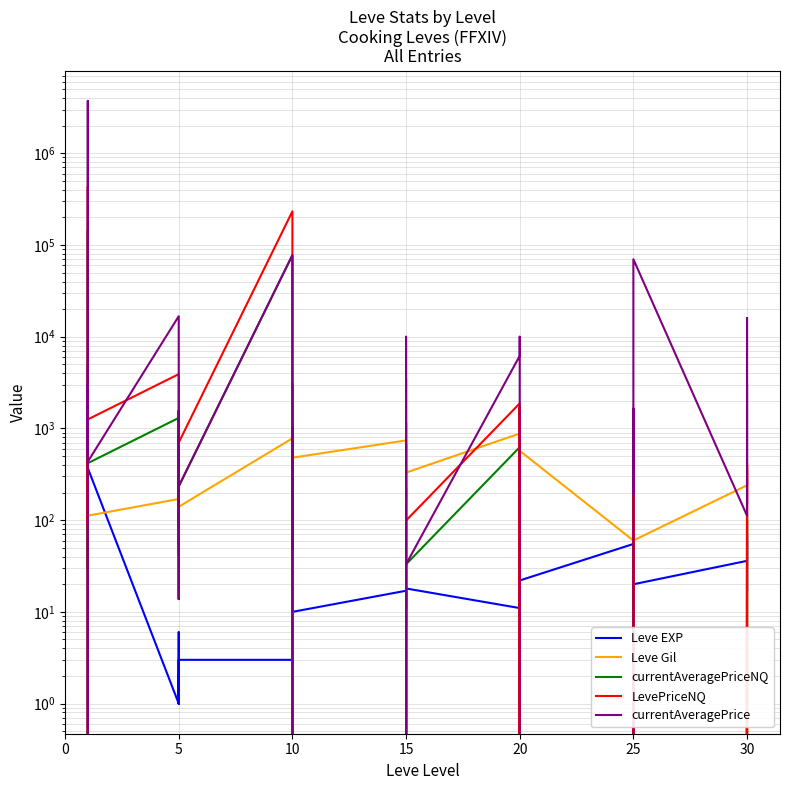

Which has a higher value, 20 or 32?

20